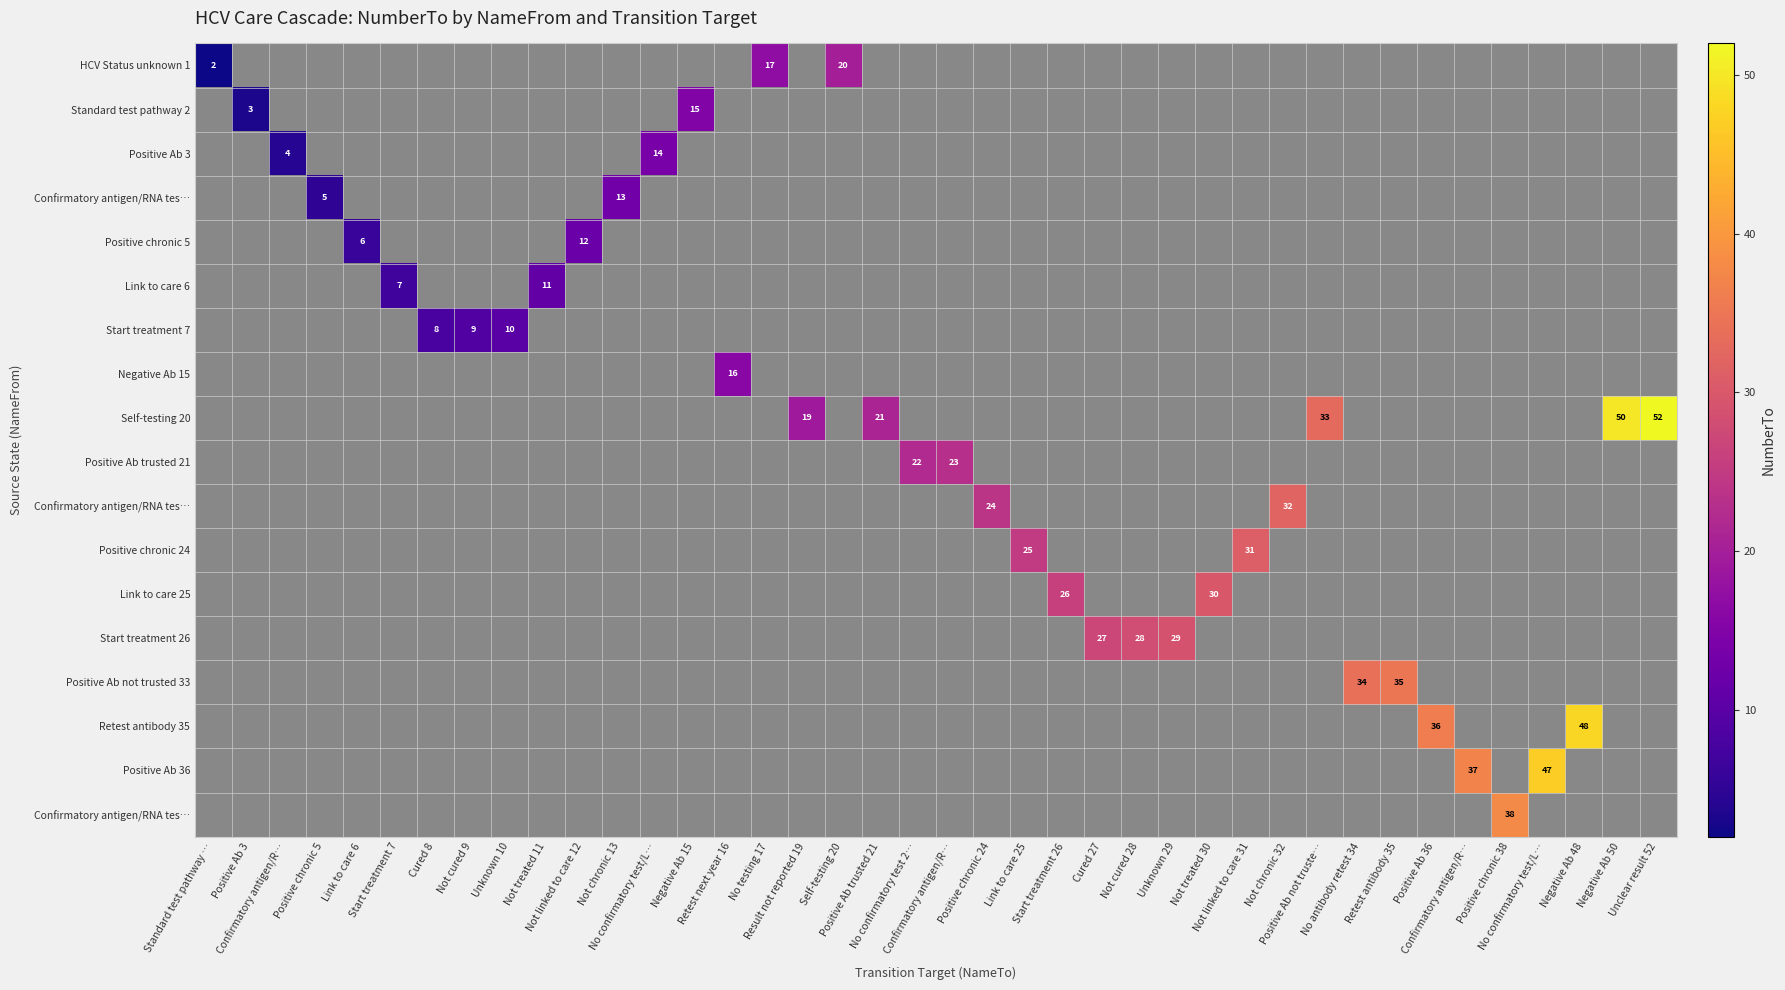

At how many categories does at least one series exceed 33?

9